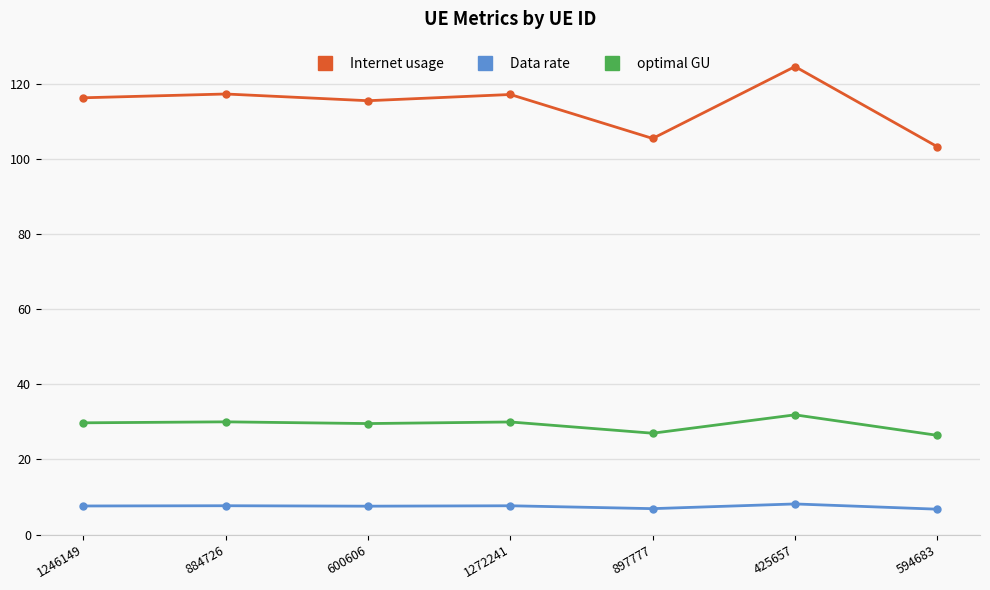

What is the total value across all series at 425657?

164.7